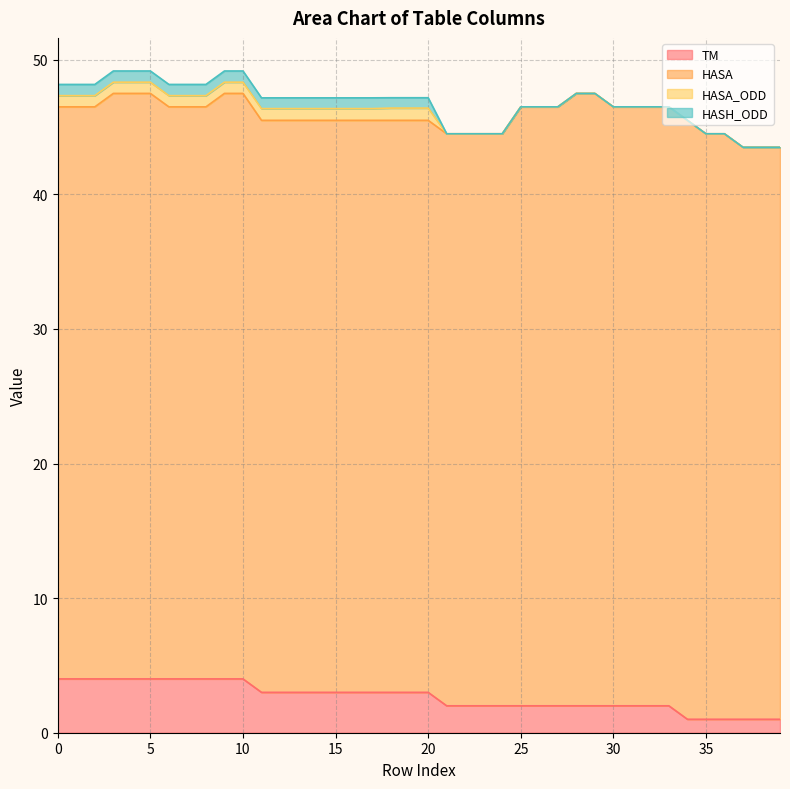

What are all the series names shown in the legend?

TM, HASA, HASA_ODD, HASH_ODD